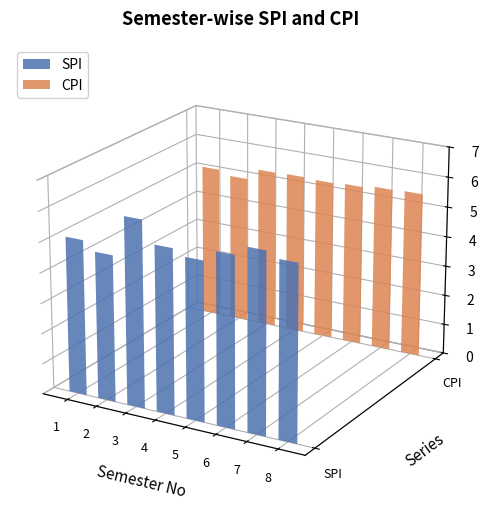

What is the spread (max minus min) of values at 3?

0.8